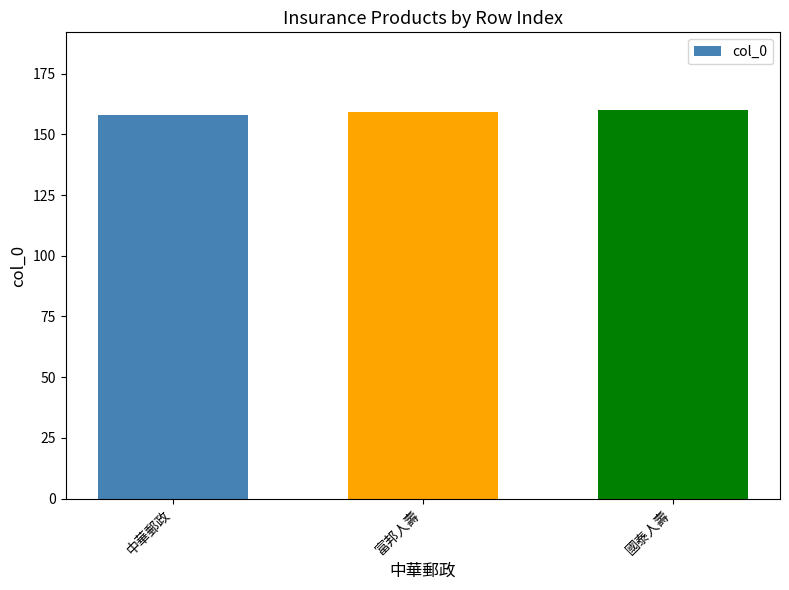

What is the difference between the maximum and minimum values?

2